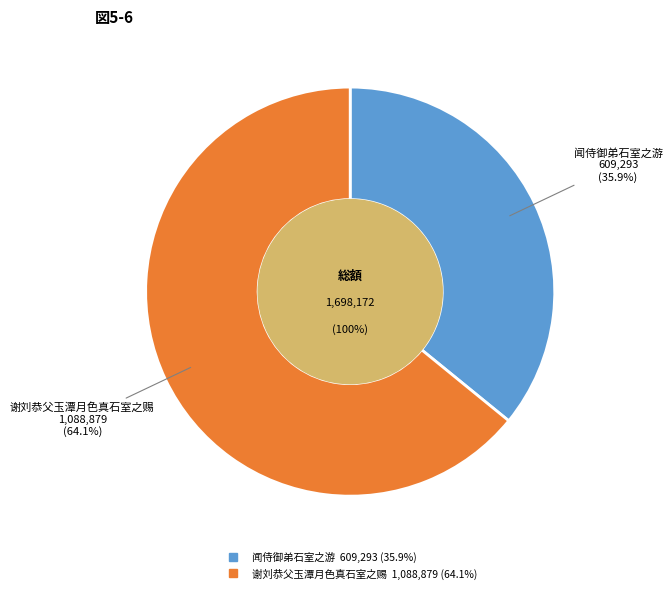

Which has a higher value, 闻侍御弟石室之游 or 谢刘恭父玉潭月色真石室之赐?

谢刘恭父玉潭月色真石室之赐